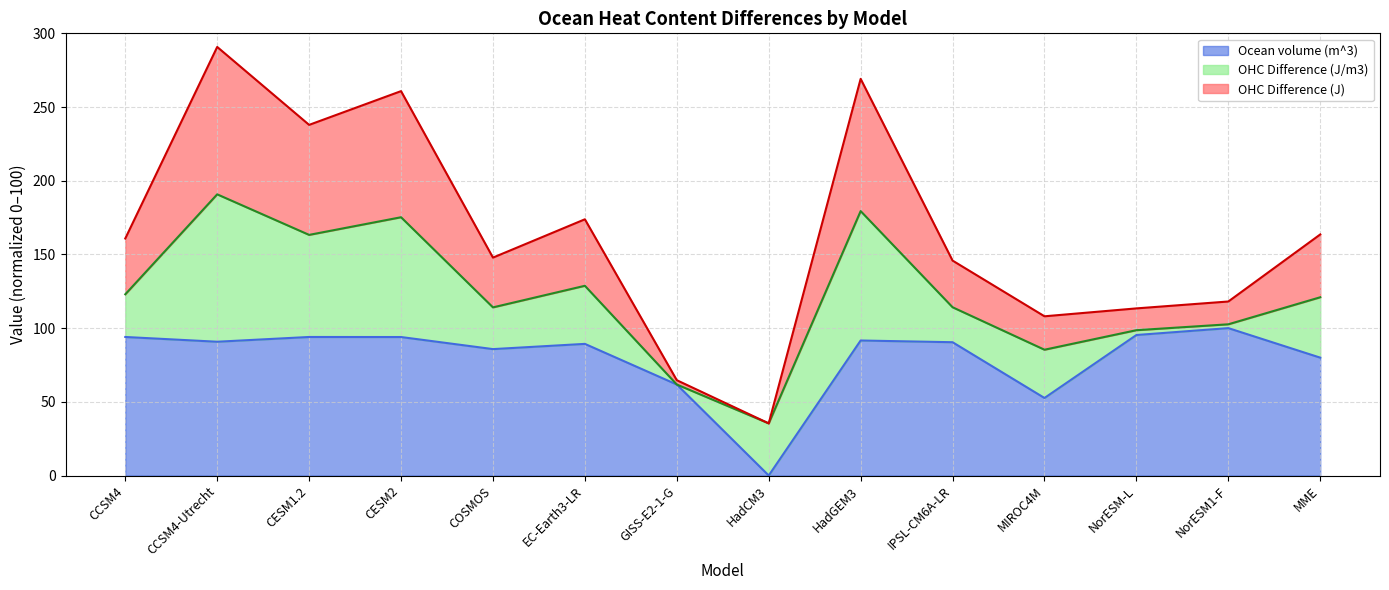

How many lines are shown in the chart?

3